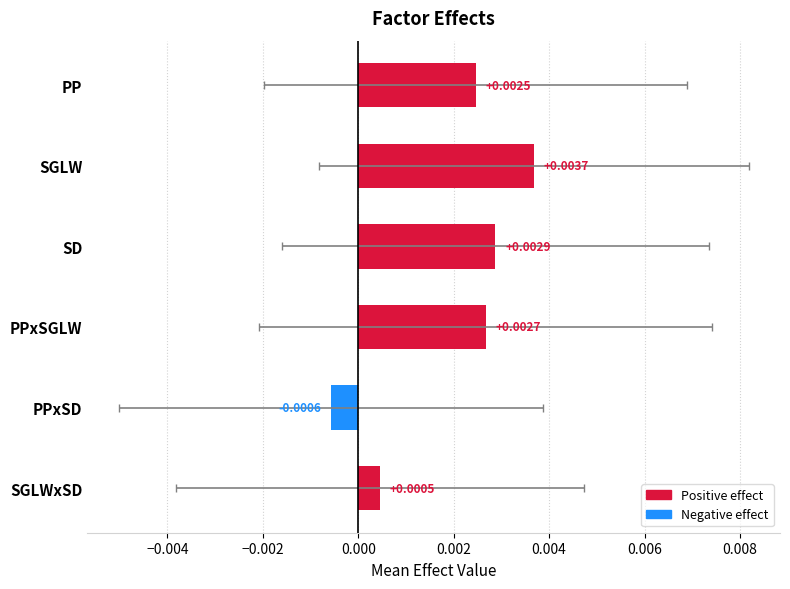

How many values are between 0 and 1?

5